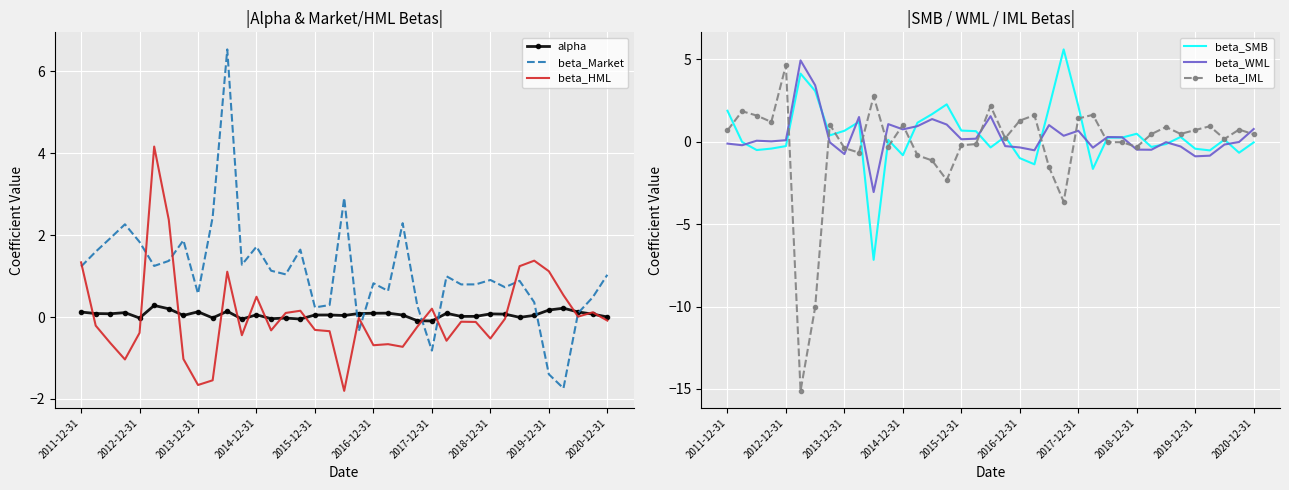

Is the value of beta_Market at 2020-12-31 greater than the value of beta_HML at 2014-12-31?

Yes